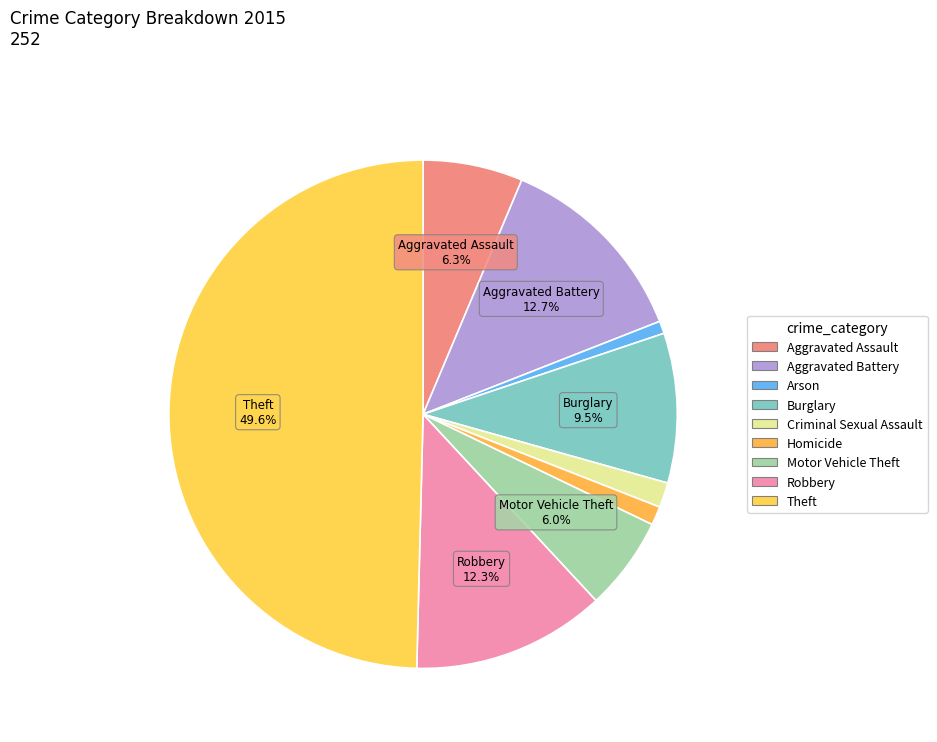

True or false: Aggravated Assault accounts for 6% of the total.

True